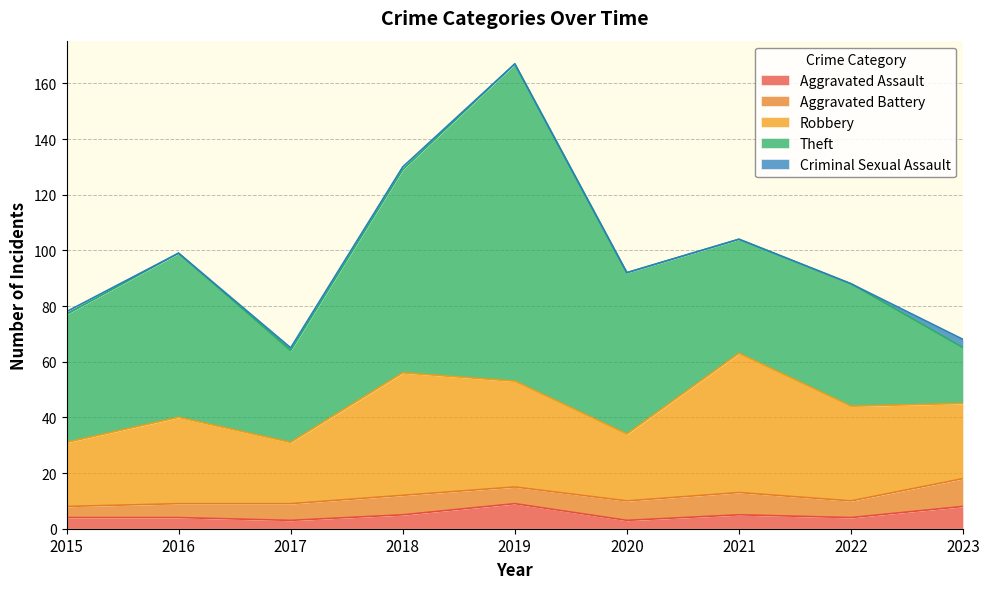

Between 2019 and 2021, which is larger?

2019